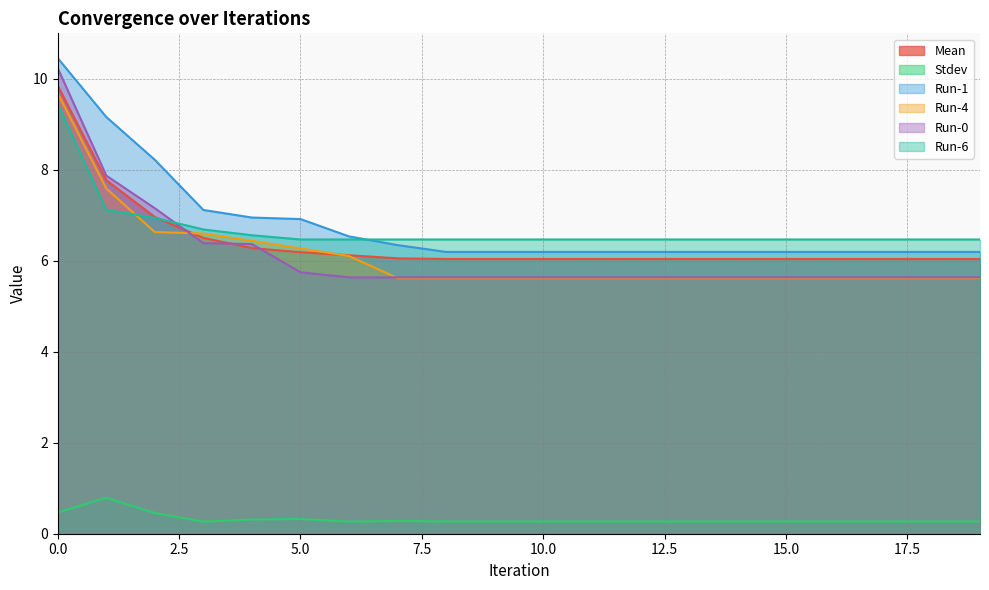

Reading left to right, what are all the values shown in this chart?

Mean: 9.8	7.8	7.0	6.5	6.3	6.2	6.1	6.1	6.0	6.0	6.0	6.0	6.0	6.0	6.0	6.0	6.0	6.0	6.0	6.0
Stdev: 0.5	0.8	0.5	0.3	0.3	0.3	0.3	0.3	0.3	0.3	0.3	0.3	0.3	0.3	0.3	0.3	0.3	0.3	0.3	0.3
Run-1: 10.5	9.2	8.2	7.1	7.0	6.9	6.5	6.3	6.2	6.2	6.2	6.2	6.2	6.2	6.2	6.2	6.2	6.2	6.2	6.2
Run-4: 9.7	7.6	6.6	6.6	6.4	6.3	6.1	5.6	5.6	5.6	5.6	5.6	5.6	5.6	5.6	5.6	5.6	5.6	5.6	5.6
Run-0: 10.2	7.9	7.2	6.4	6.4	5.7	5.6	5.6	5.6	5.6	5.6	5.6	5.6	5.6	5.6	5.6	5.6	5.6	5.6	5.6
Run-6: 9.4	7.1	6.9	6.7	6.6	6.5	6.5	6.5	6.5	6.5	6.5	6.5	6.5	6.5	6.5	6.5	6.5	6.5	6.5	6.5